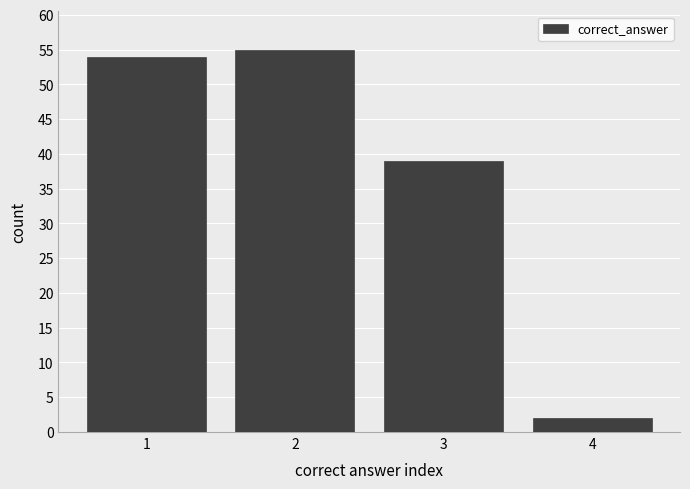

Over which range of the x-axis is the bar tallest?

1.5 to 2.5